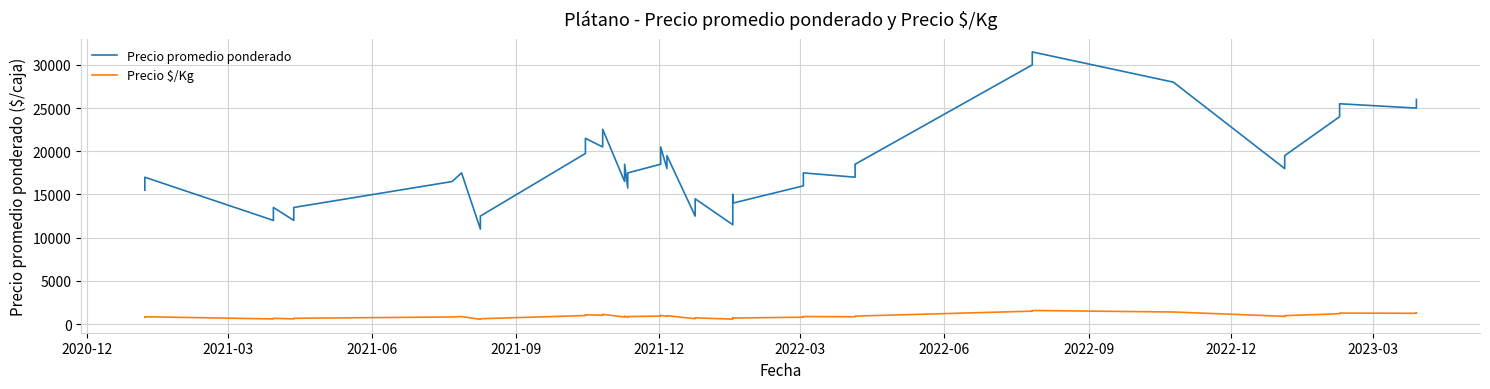

What is the difference between the maximum and minimum values in the Precio promedio ponderado series?

20500